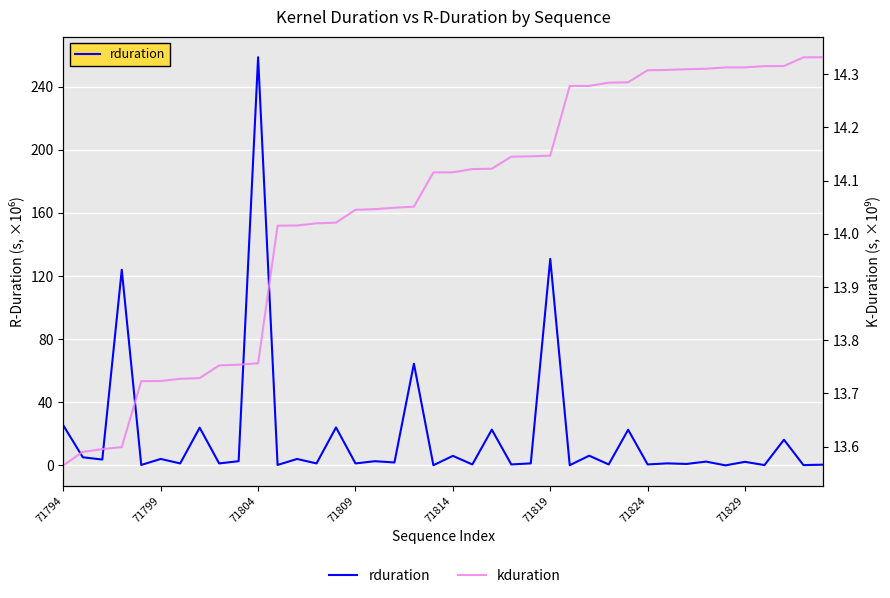

What is the value of the kduration point at the 24th from the left?

14.1